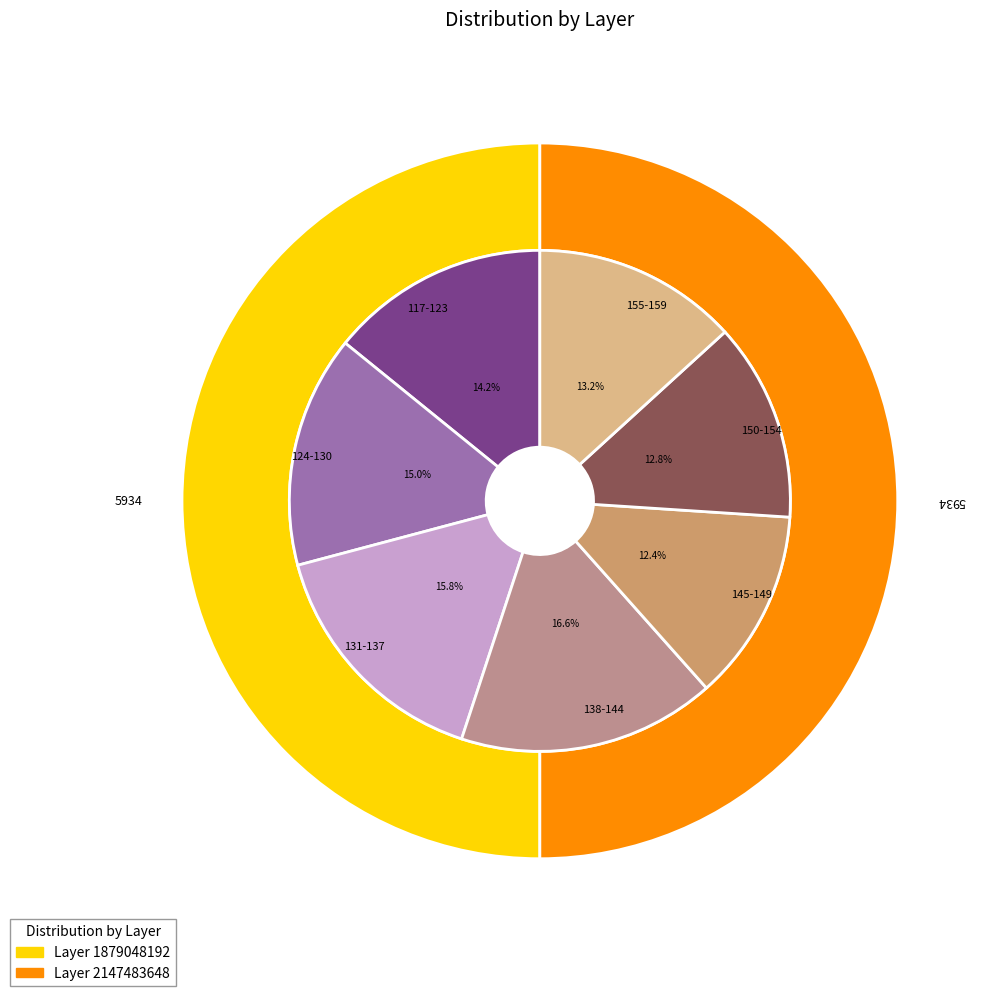

How many slices are in this pie chart?

2